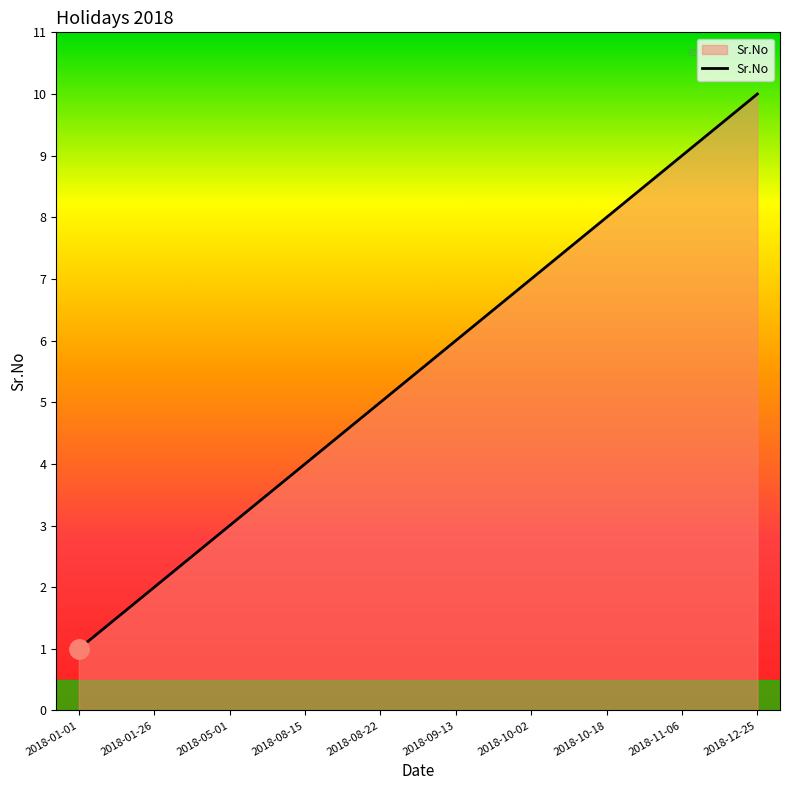

Which label corresponds to the largest value in the chart?

2018-12-25